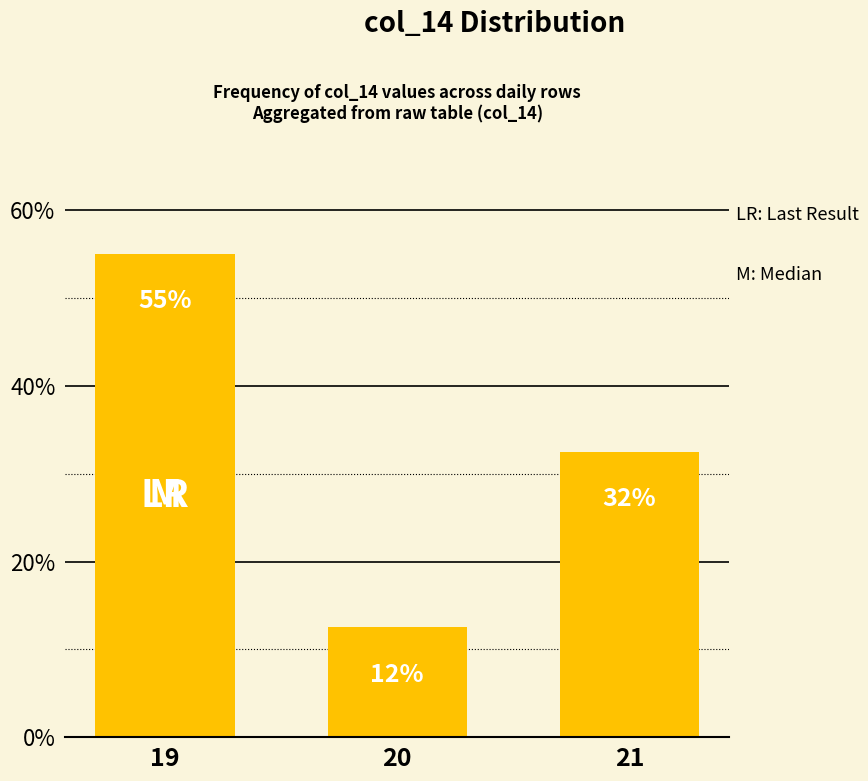

Reading left to right, list all the values displayed in this chart.

19=55.0	20=12.5	21=32.5